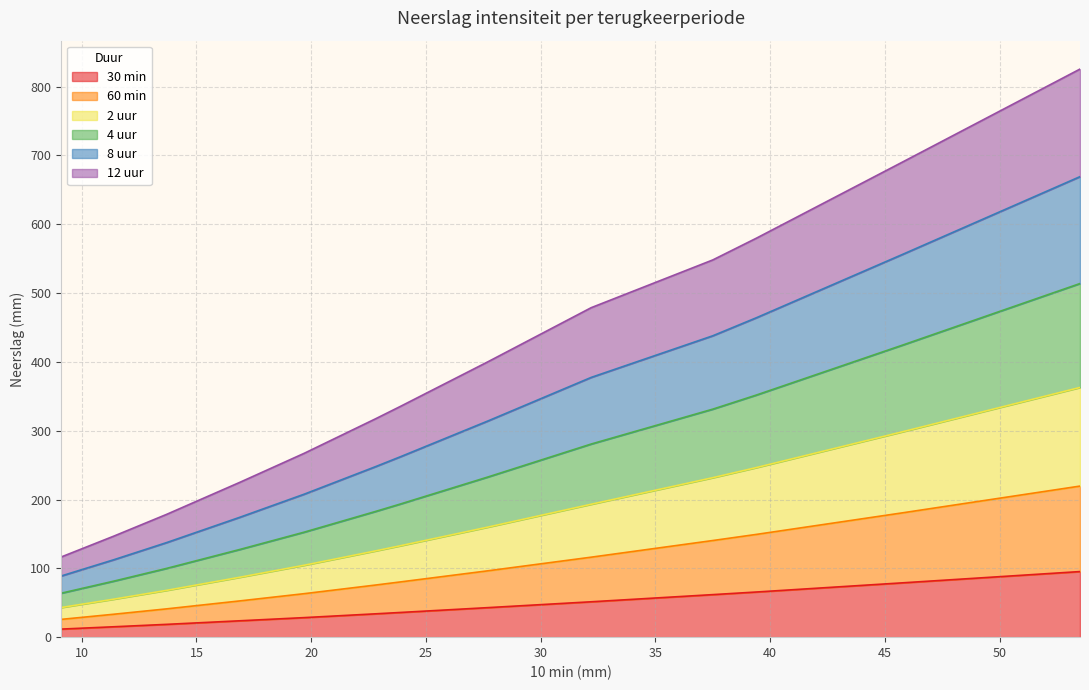

The 60 min series shows 5.3 at 0.5 jaar. True or false?

False